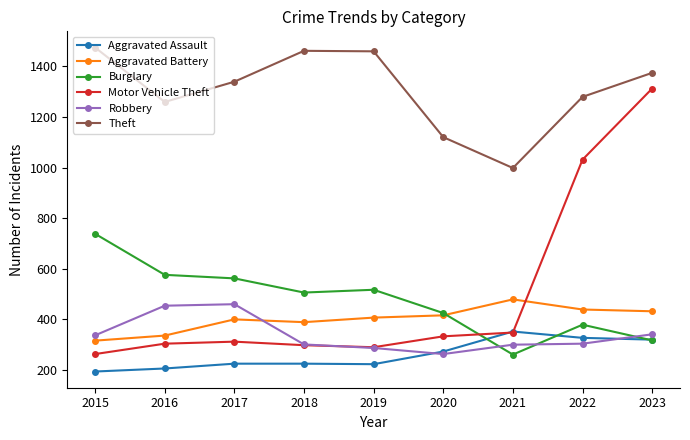

True or false: Theft and Burglary cross at least once.

False